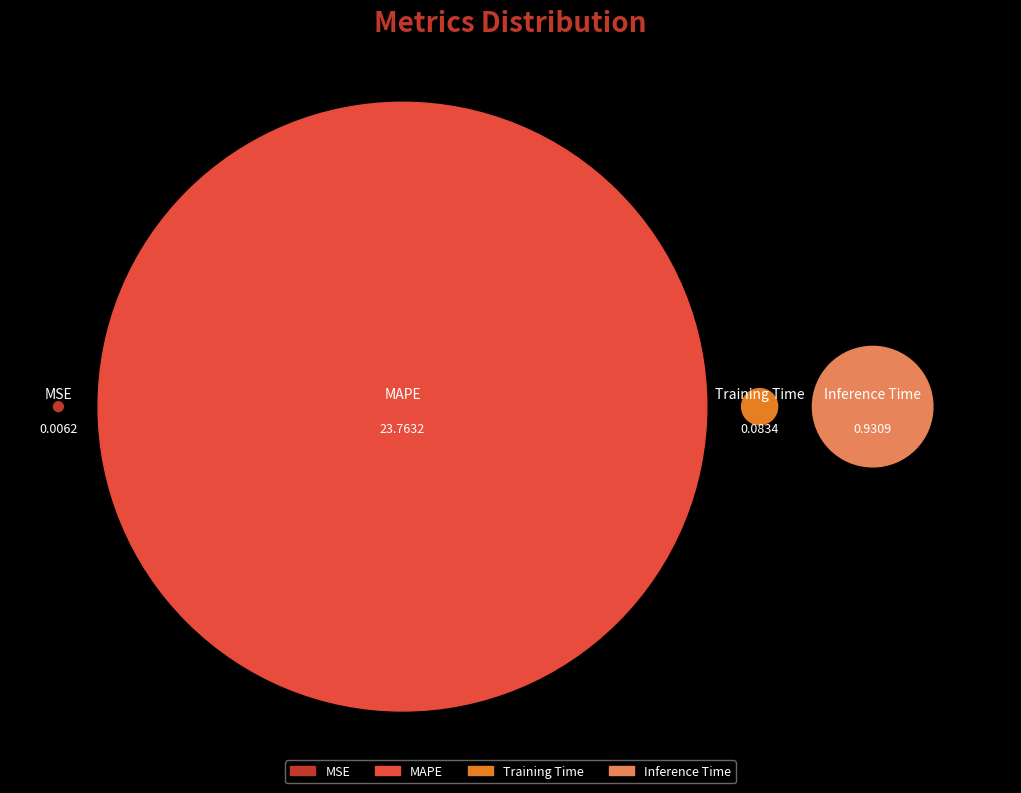

Rank the categories by value from lowest to highest.

MSE, Training Time, Inference Time, MAPE